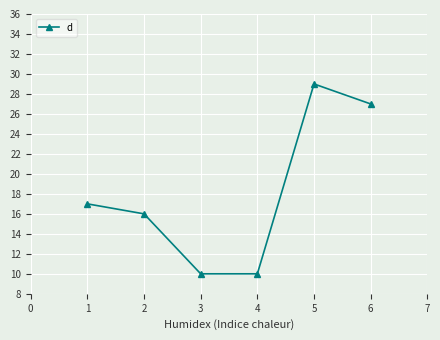

Reading left to right, what are all the values shown in this chart?

17	16	10	10	29	27